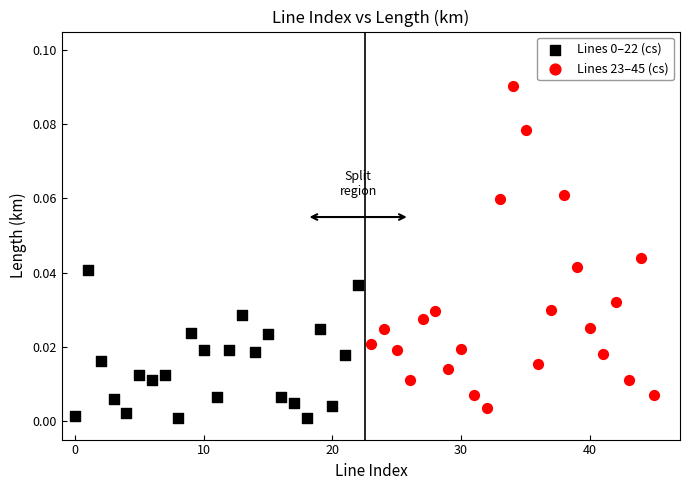

Which series has the largest Y range (max minus min)?

Lines 23–45 (cs)